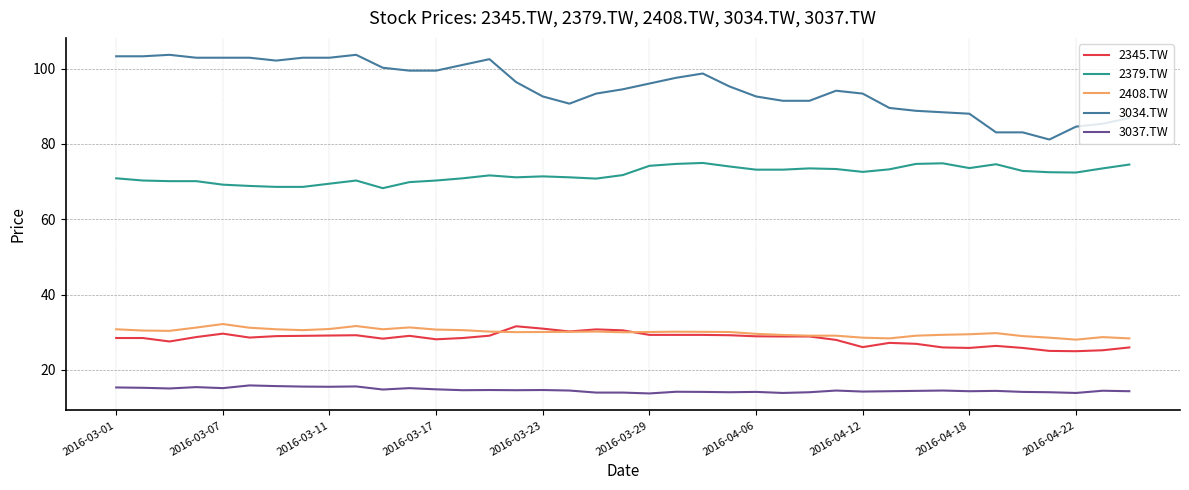

What is the greatest value displayed?

103.6